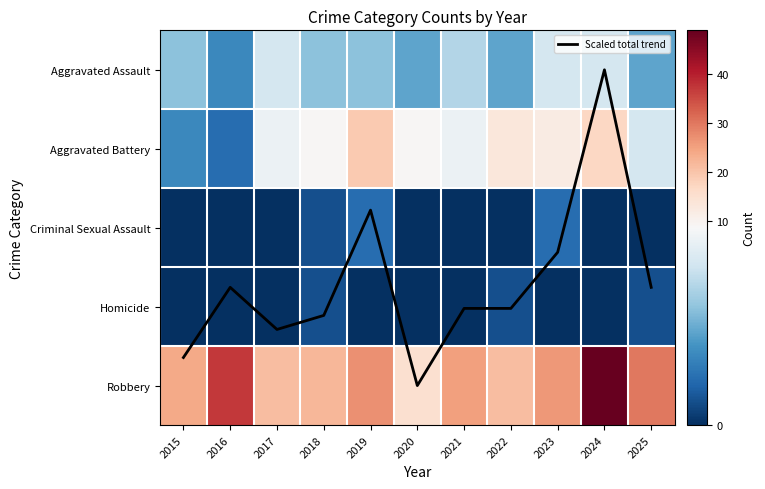

True or false: Homicide has a value of -0.6 at 2019.

False